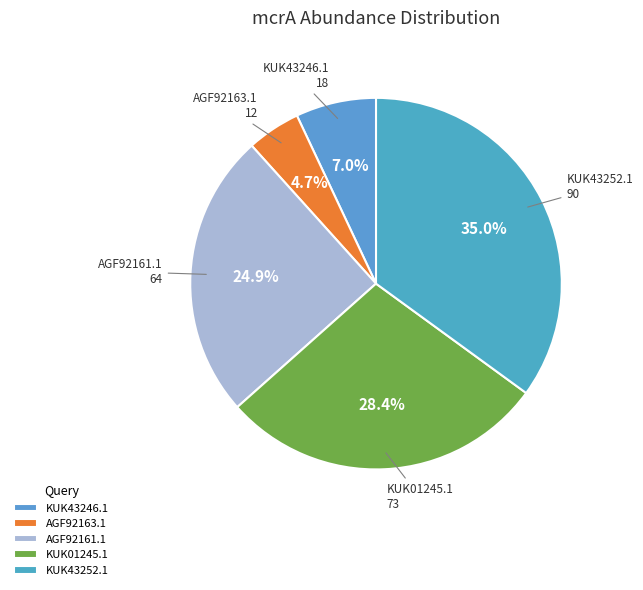

Which slice is the largest?

KUK43252.1